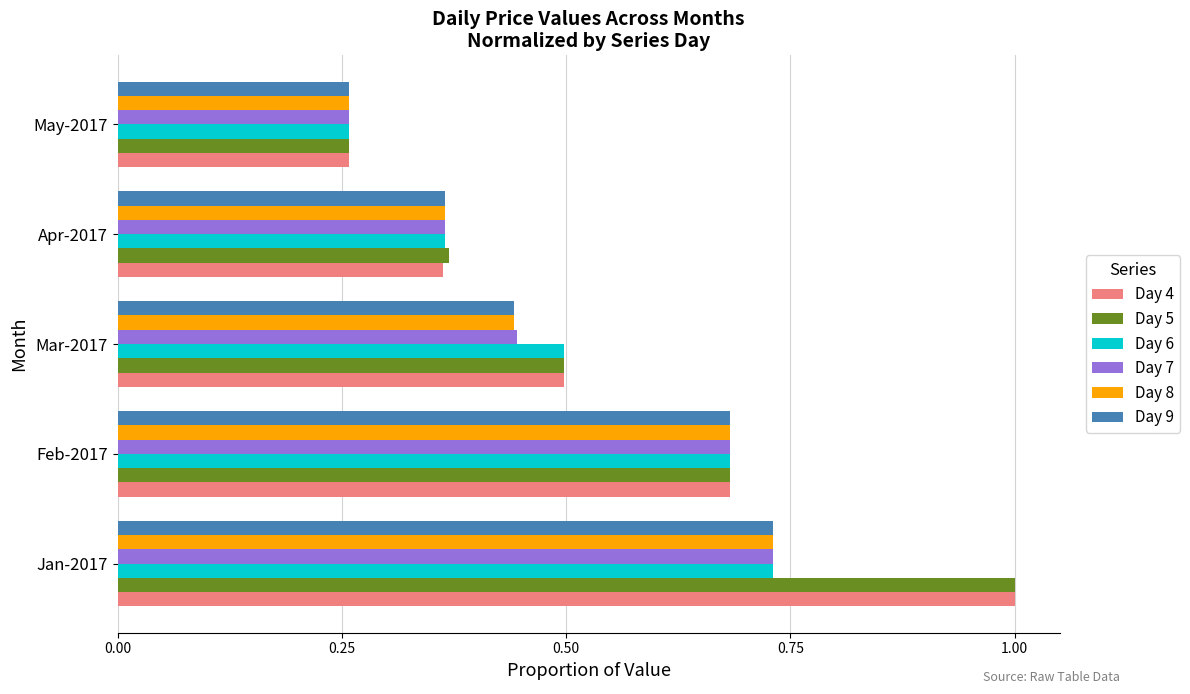

What is the sum of all Day 7 values?

2.5